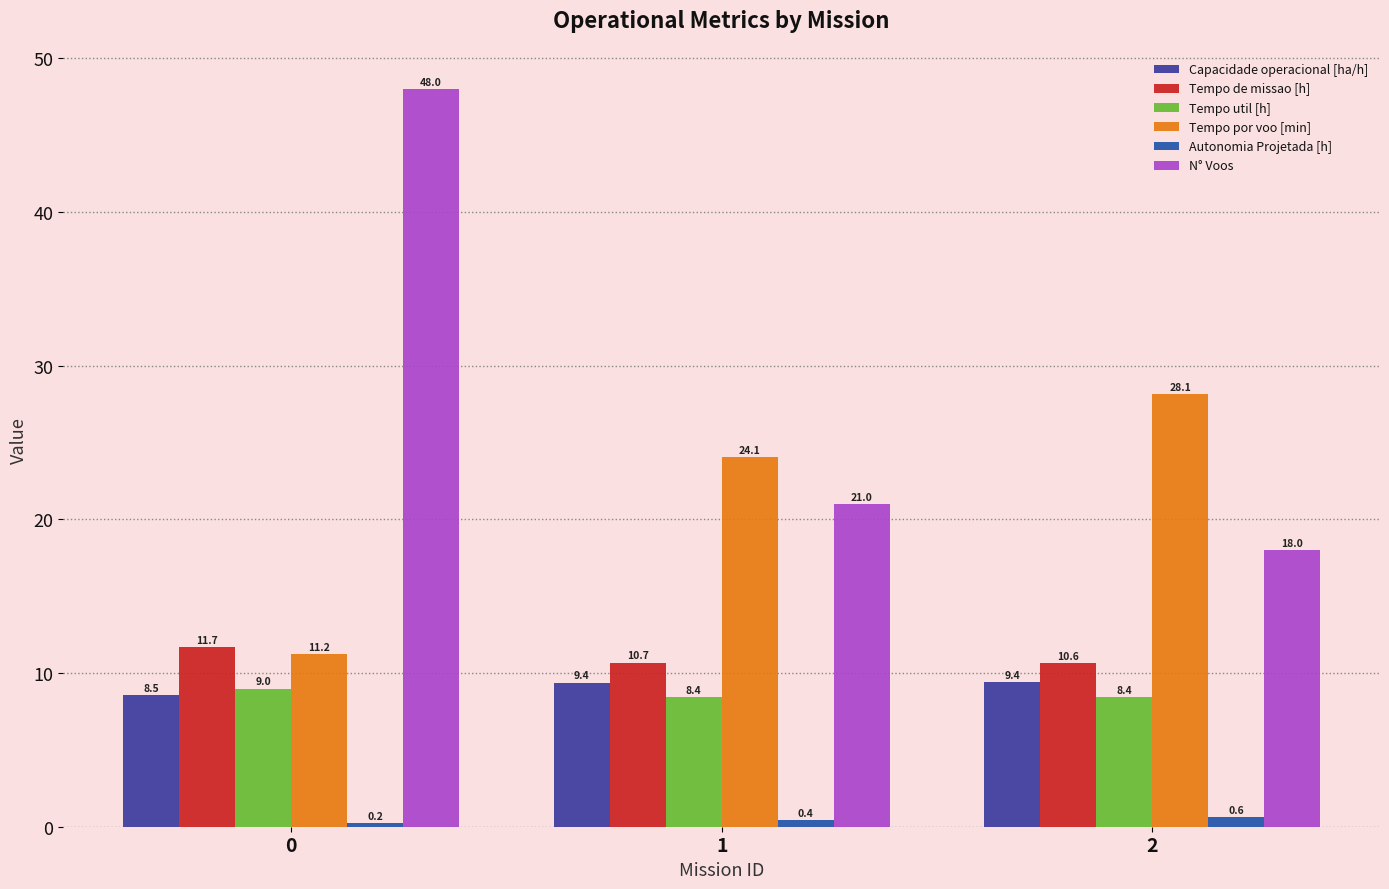

At how many categories does at least one series exceed 42?

1